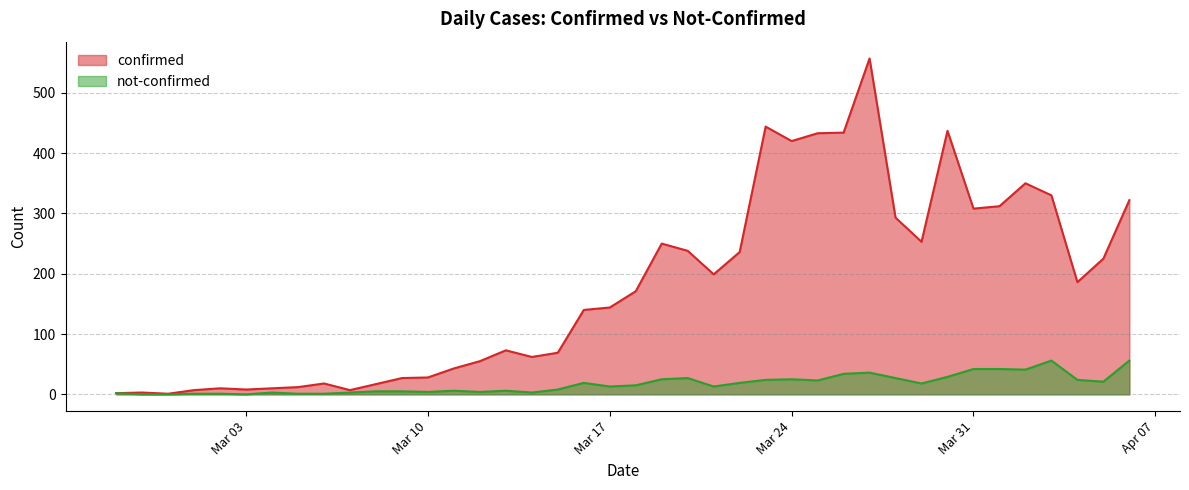

What are all the series names shown in the legend?

confirmed, not-confirmed